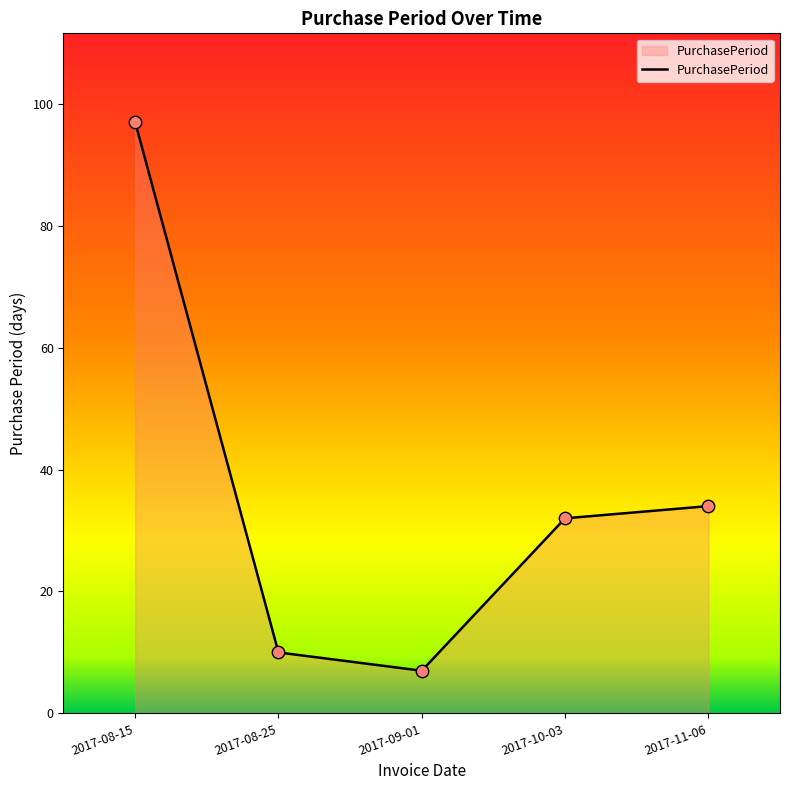

What is the change in value from 2017-08-15 to 2017-11-06?

-63